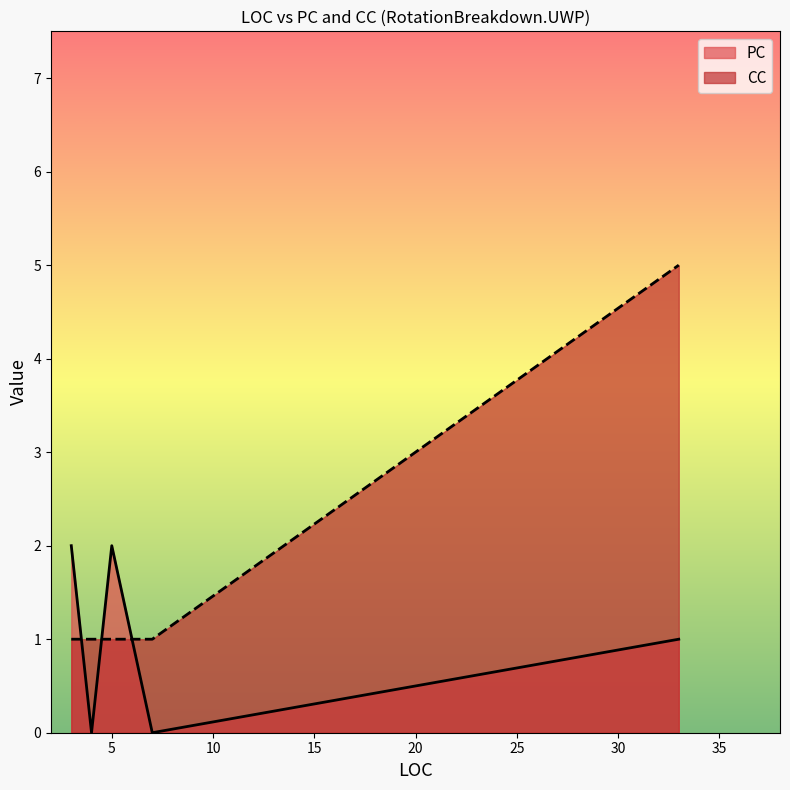

What is the greatest value displayed?

5